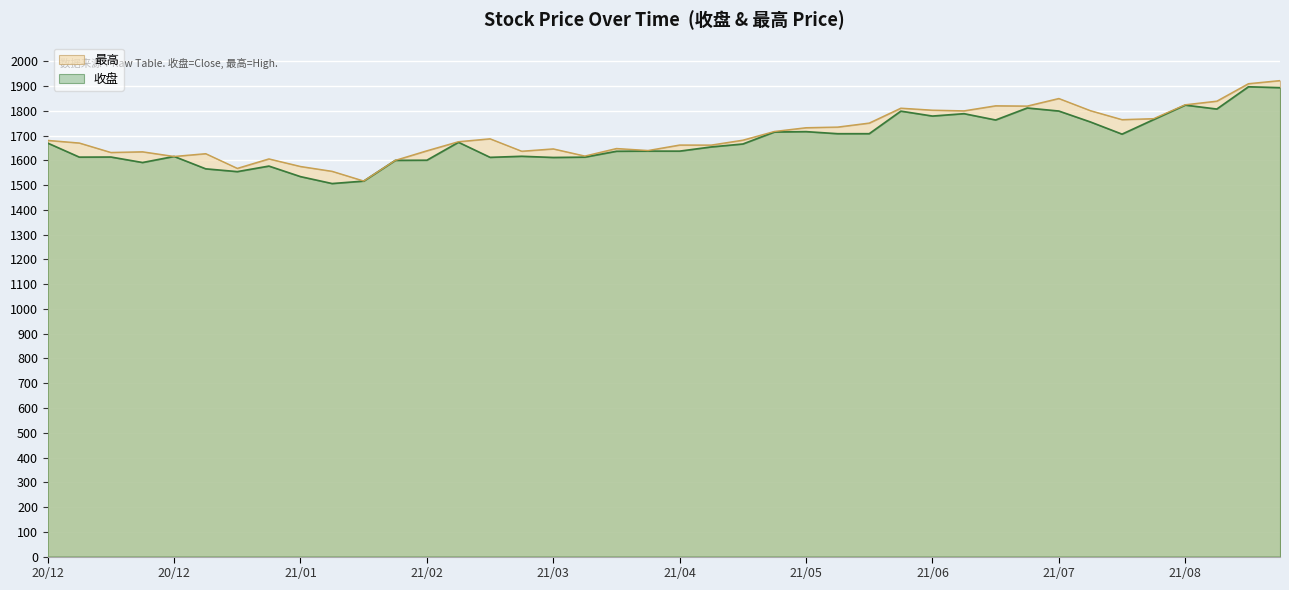

At 2021-02-10, list the series in order from smallest to largest.

收盘, 最高